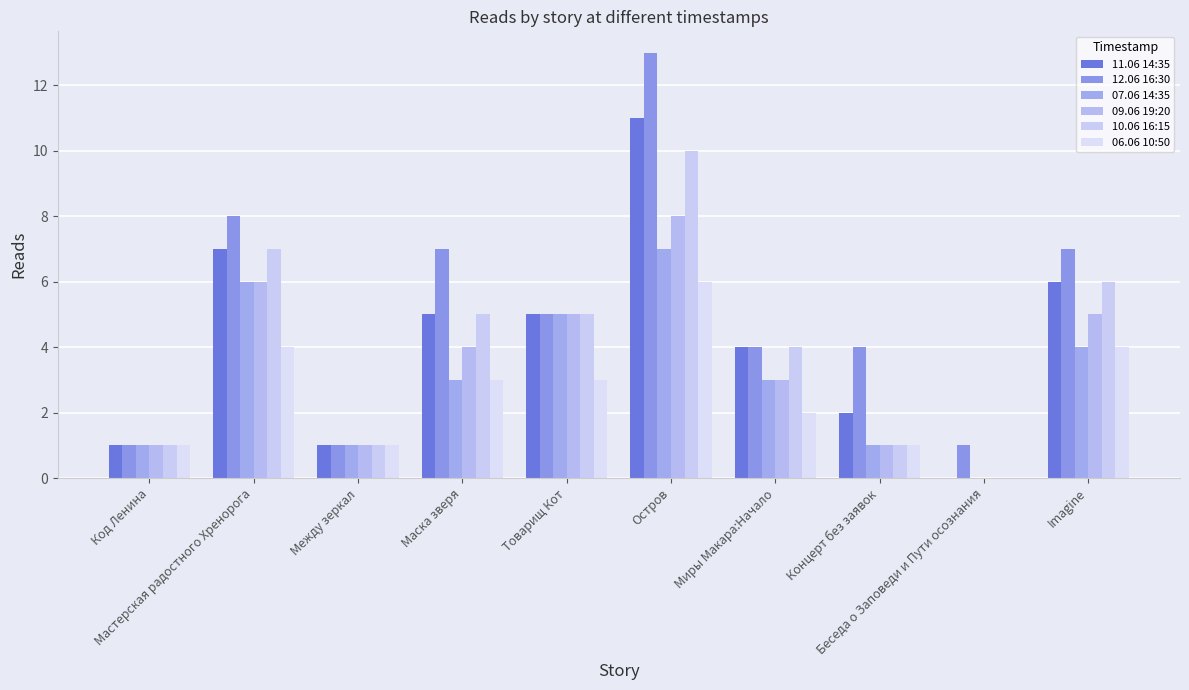

Which series has the largest total across all categories?

12.06 16:30